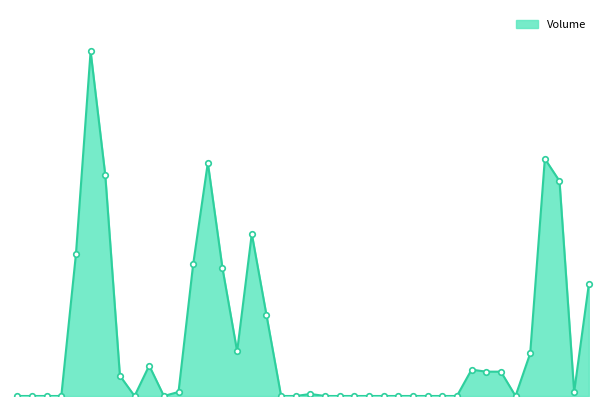

At which category does the data reach its first local peak?

101/09/19